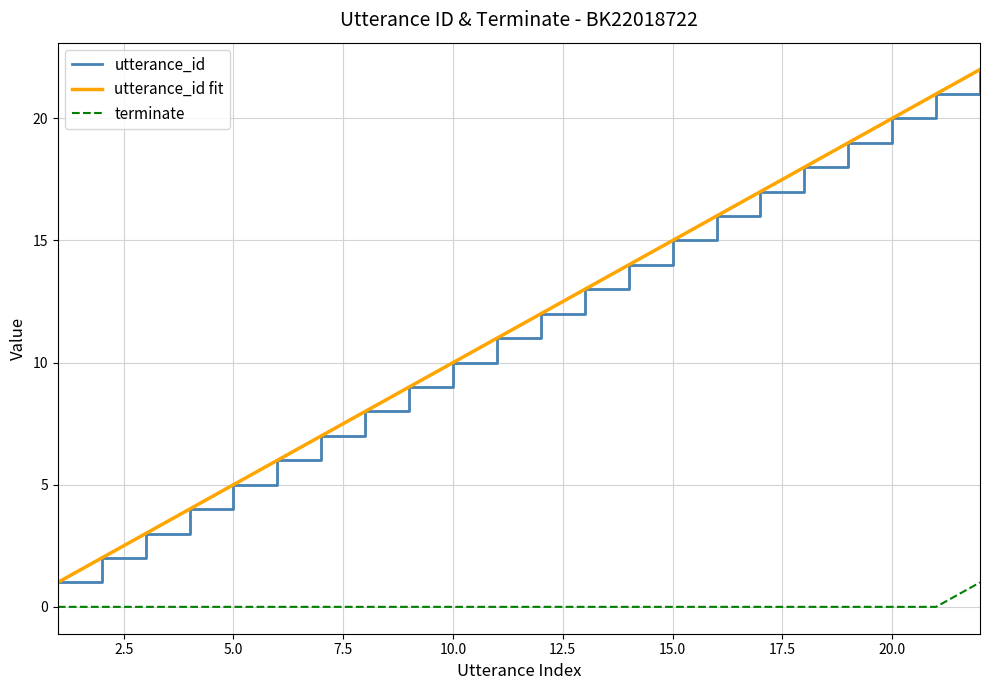

Reading left to right, extract all data points from this chart.

utterance_id: 1=1	2=2	3=3	4=4	5=5	6=6	7=7	8=8	9=9	10=10	11=11	12=12	13=13	14=14	15=15	16=16	17=17	18=18	19=19	20=20	21=21	22=22
terminate: 1=0	2=0	3=0	4=0	5=0	6=0	7=0	8=0	9=0	10=0	11=0	12=0	13=0	14=0	15=0	16=0	17=0	18=0	19=0	20=0	21=0	22=1